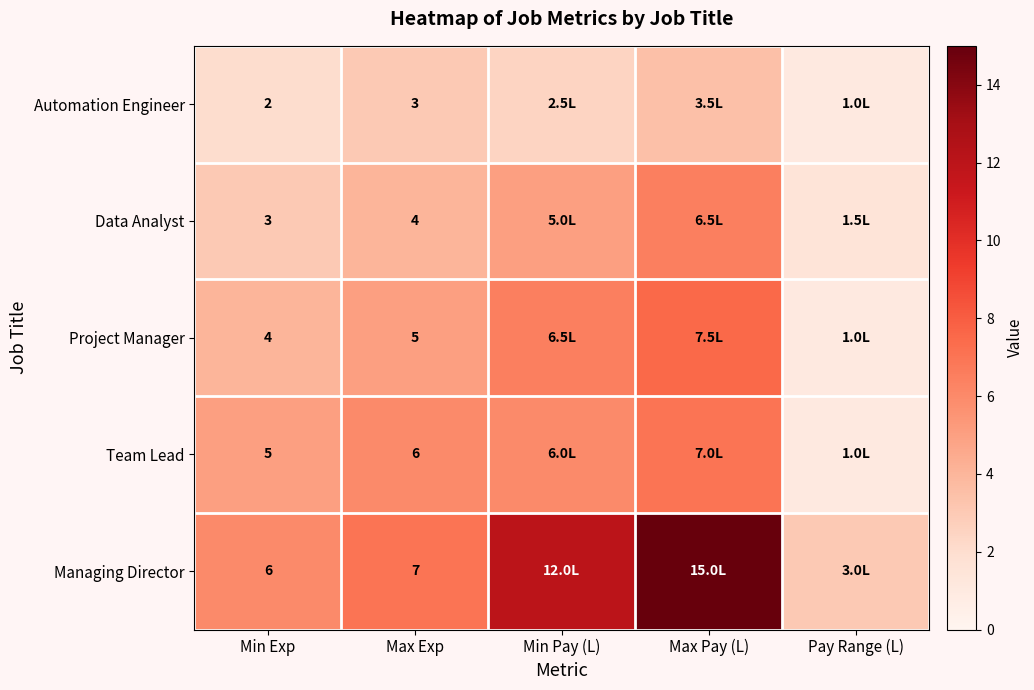

What is the difference between the highest and lowest values at Pay Range (L)?

2.0